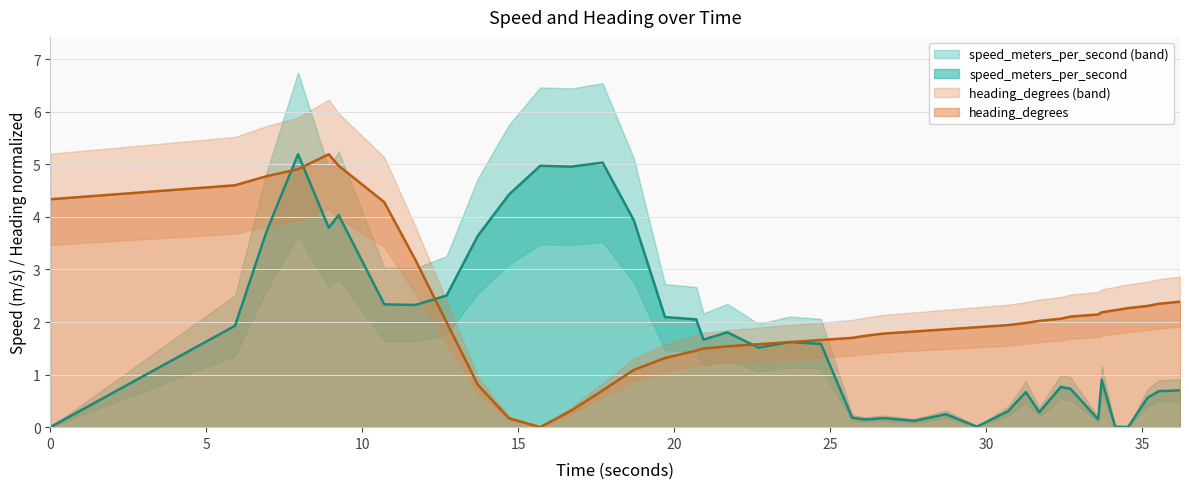

What is the average value of the heading series?

2.2